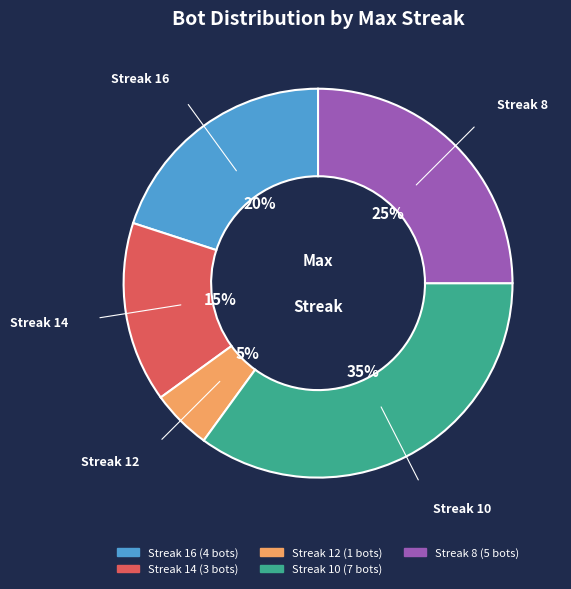

Does any single category account for the majority?

No